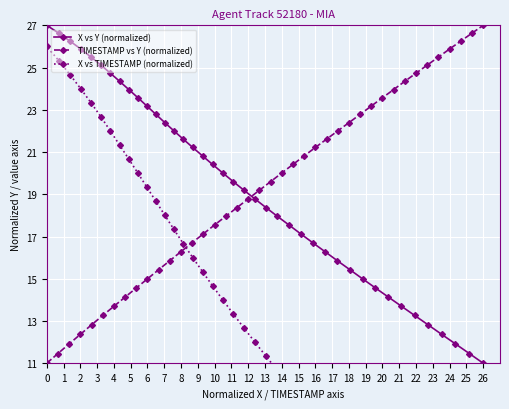

What is the lowest value of the X vs Y (normalized) series?

11.0